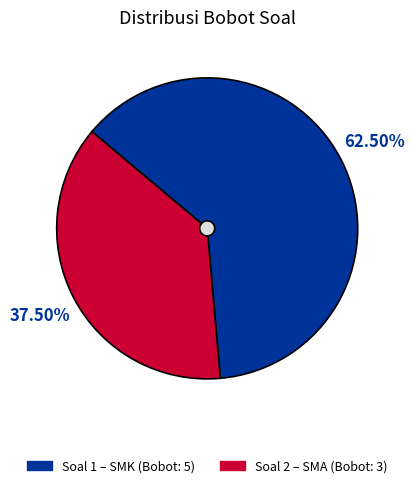

To the nearest percent, what is the difference between the Soal 2 (Bobot: 3) and Soal 1 (Bobot: 5) slice percentages?

25%